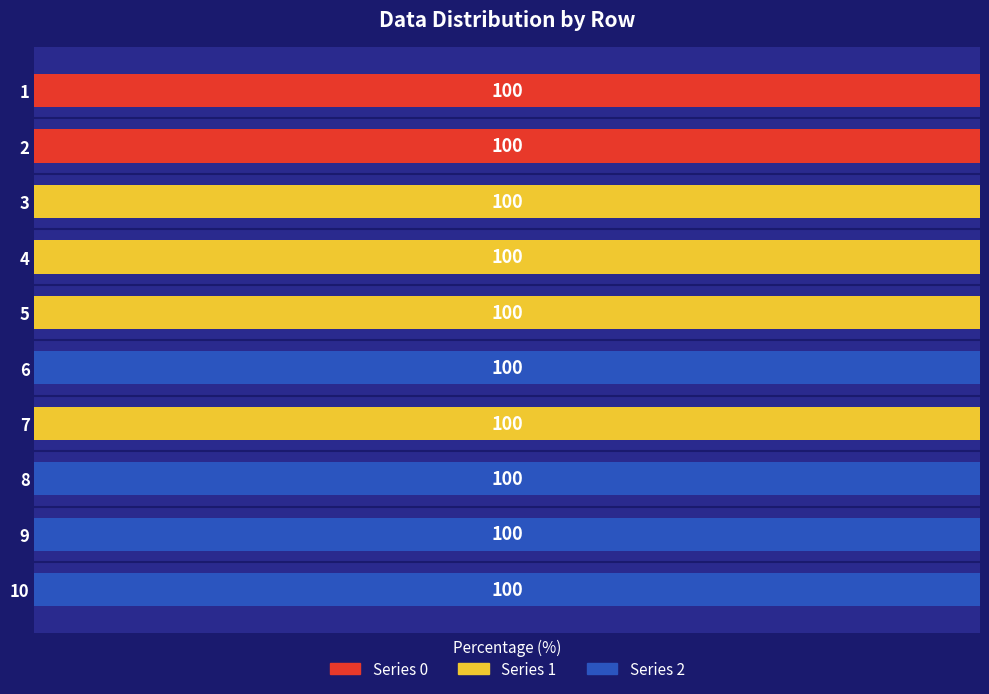

Which has a higher value, 8 or 4?

8